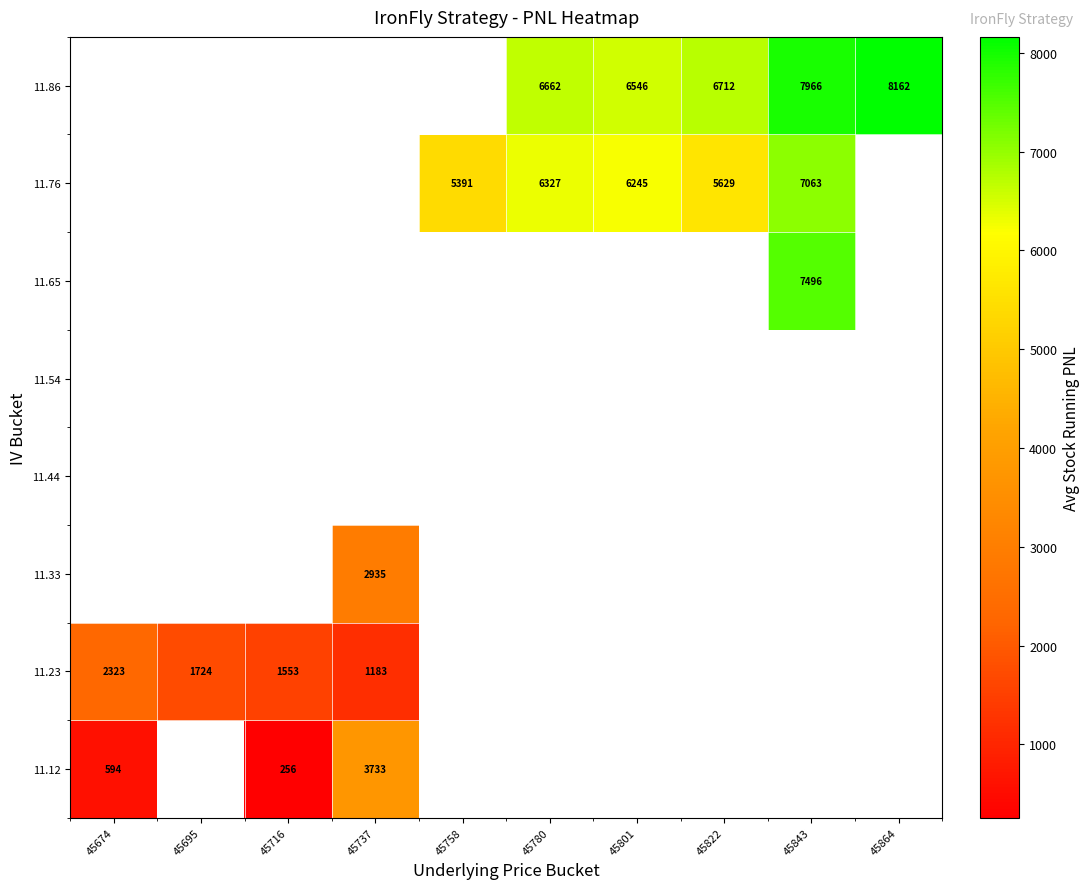

Which series has the largest range (max minus min)?

11.12